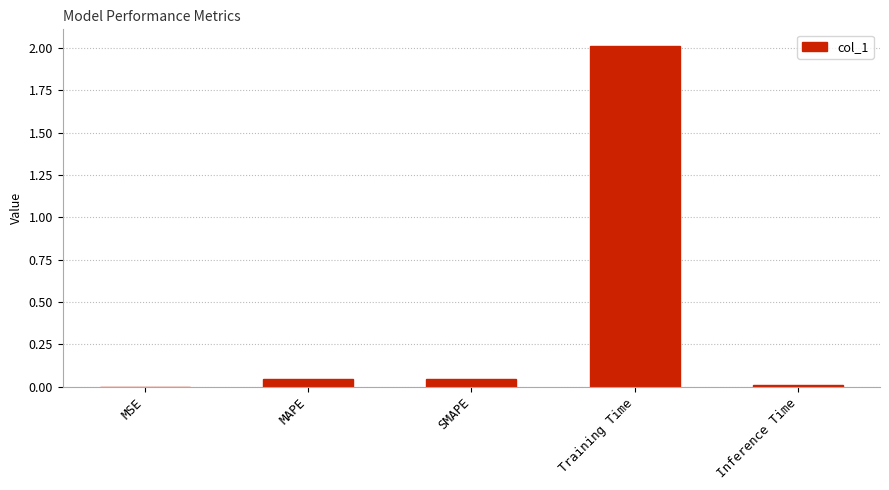

How many series are shown in this chart?

1